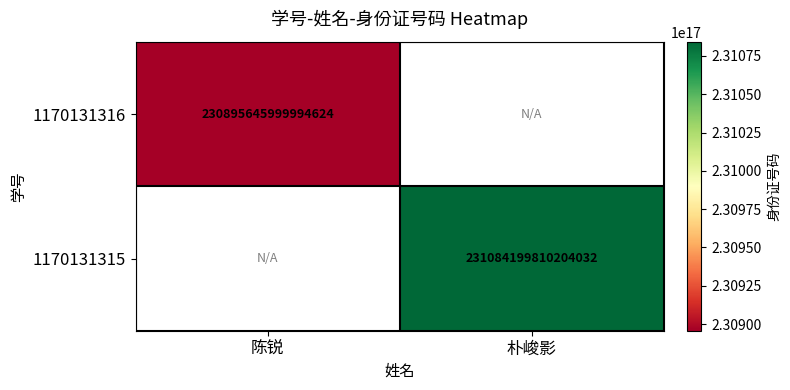

Is it true that 1170131315 equals 48676190042915224 at 朴峻影?

False